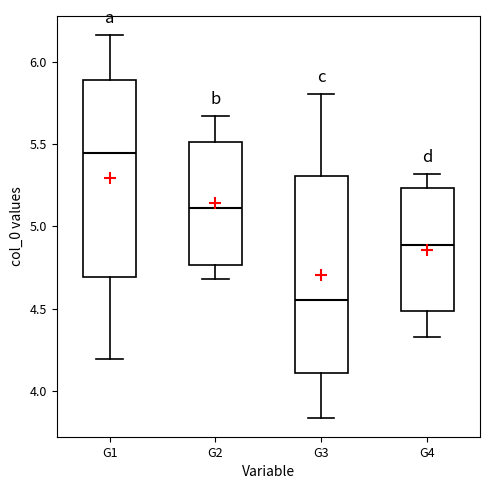

Reading left to right, transcribe this box plot: for each box, give where its median line is, the range the box spans, and where its two whiskers end, as read against the y-axis. The values are not printed on the chart, so give them approximately, as read against the axis.

G1: median 5.45, box 4.70 to 5.90, whiskers 4.20 to 6.15
G2: median 5.10, box 4.75 to 5.50, whiskers 4.70 to 5.65
G3: median 4.55, box 4.10 to 5.30, whiskers 3.85 to 5.80
G4: median 4.90, box 4.50 to 5.25, whiskers 4.35 to 5.30